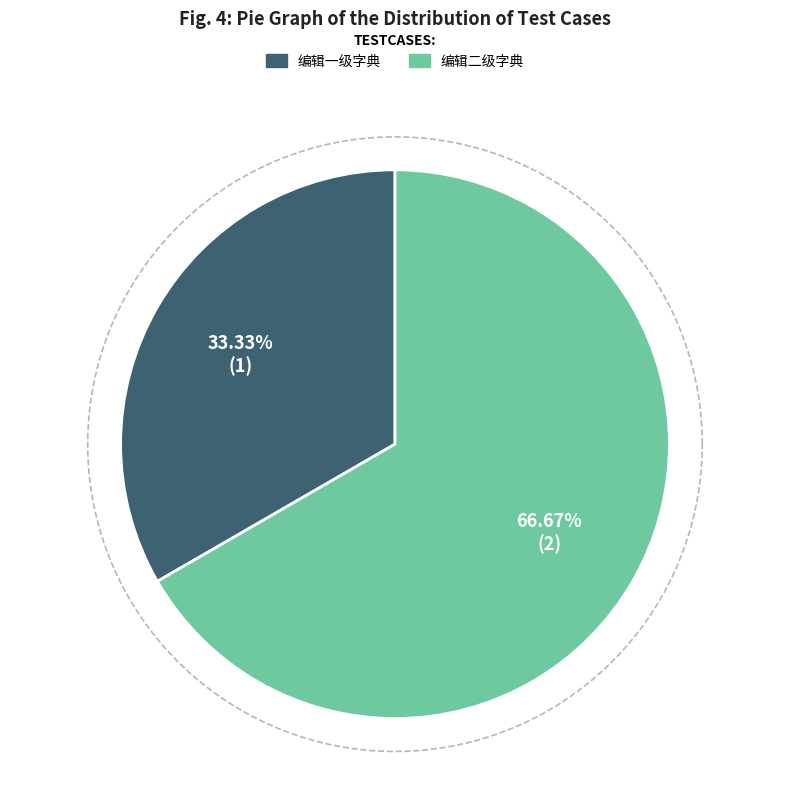

What is the ratio of the value at 编辑一级字典 to the value at 编辑二级字典?

0.5